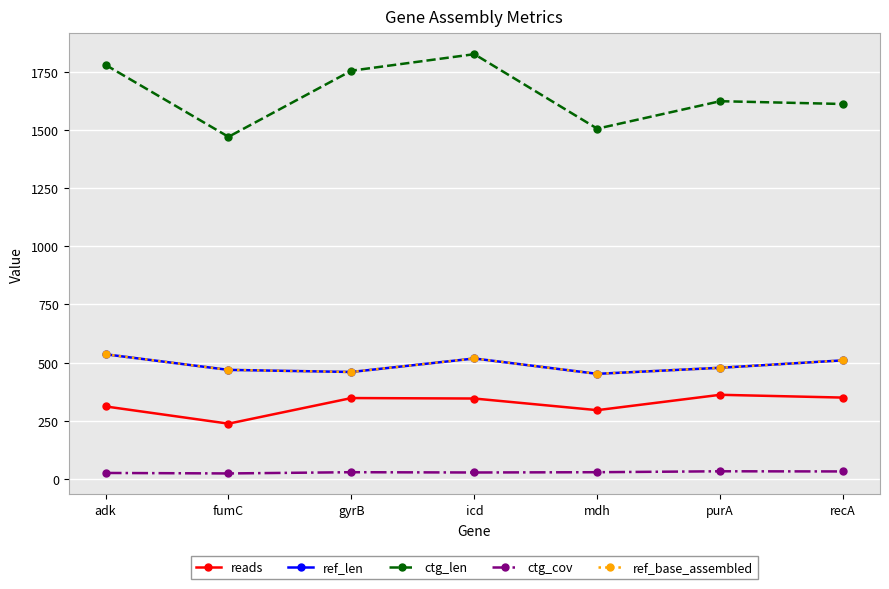

Does the chart have visible grid lines?

Yes